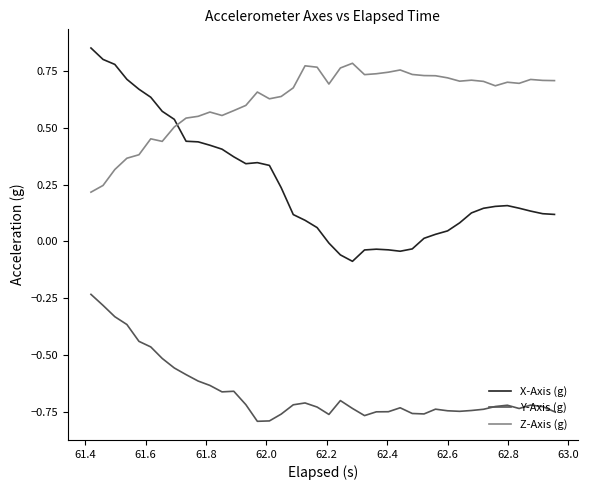

True or false: Z-Axis (g) and Y-Axis (g) intersect in this chart.

False